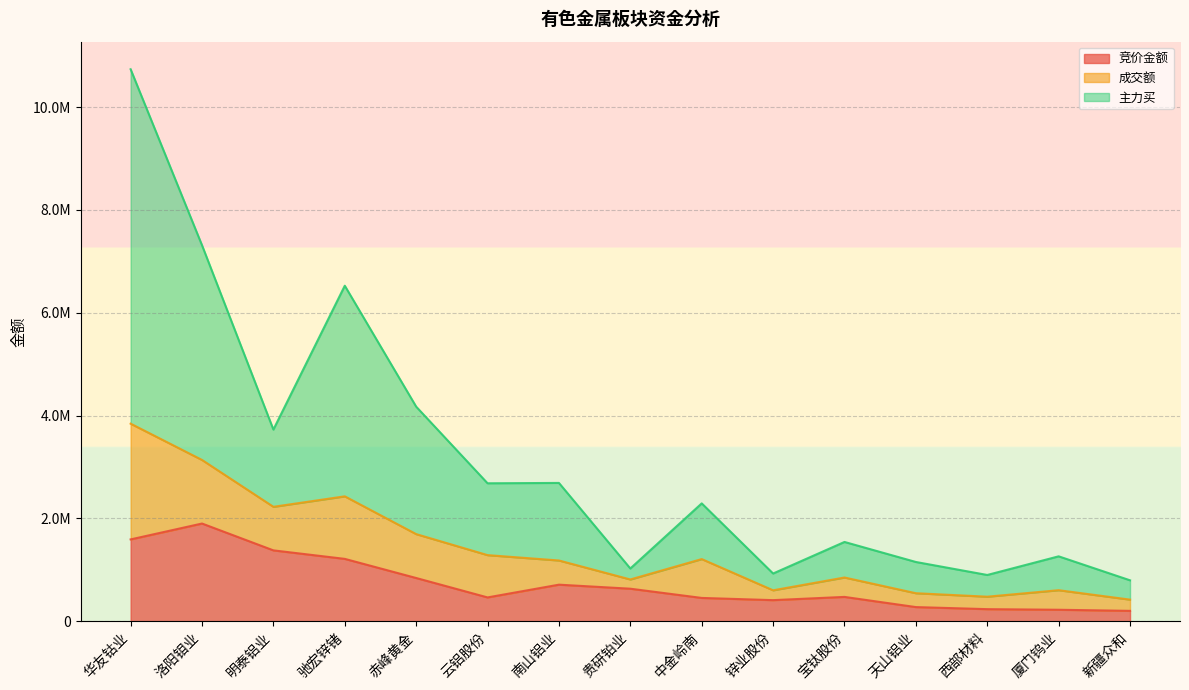

What are all the series names shown in the legend?

竞价金额, 成交额, 主力买